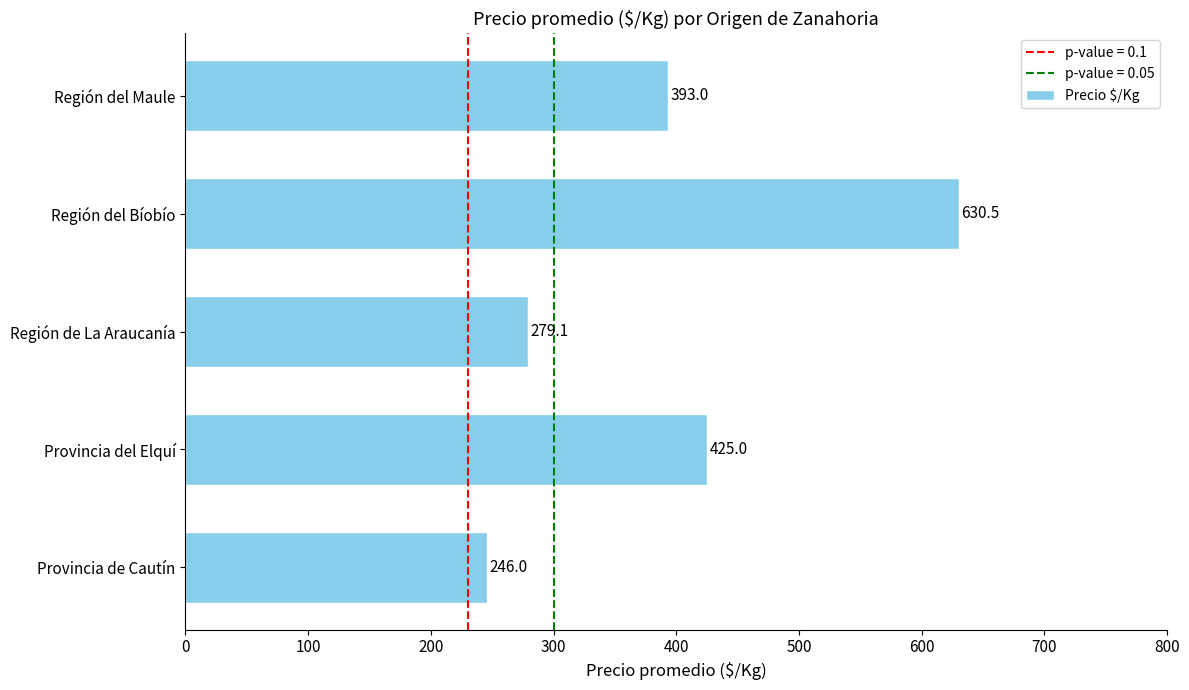

What is the change in value from Provincia del Elquí to Región de La Araucanía?

-145.9